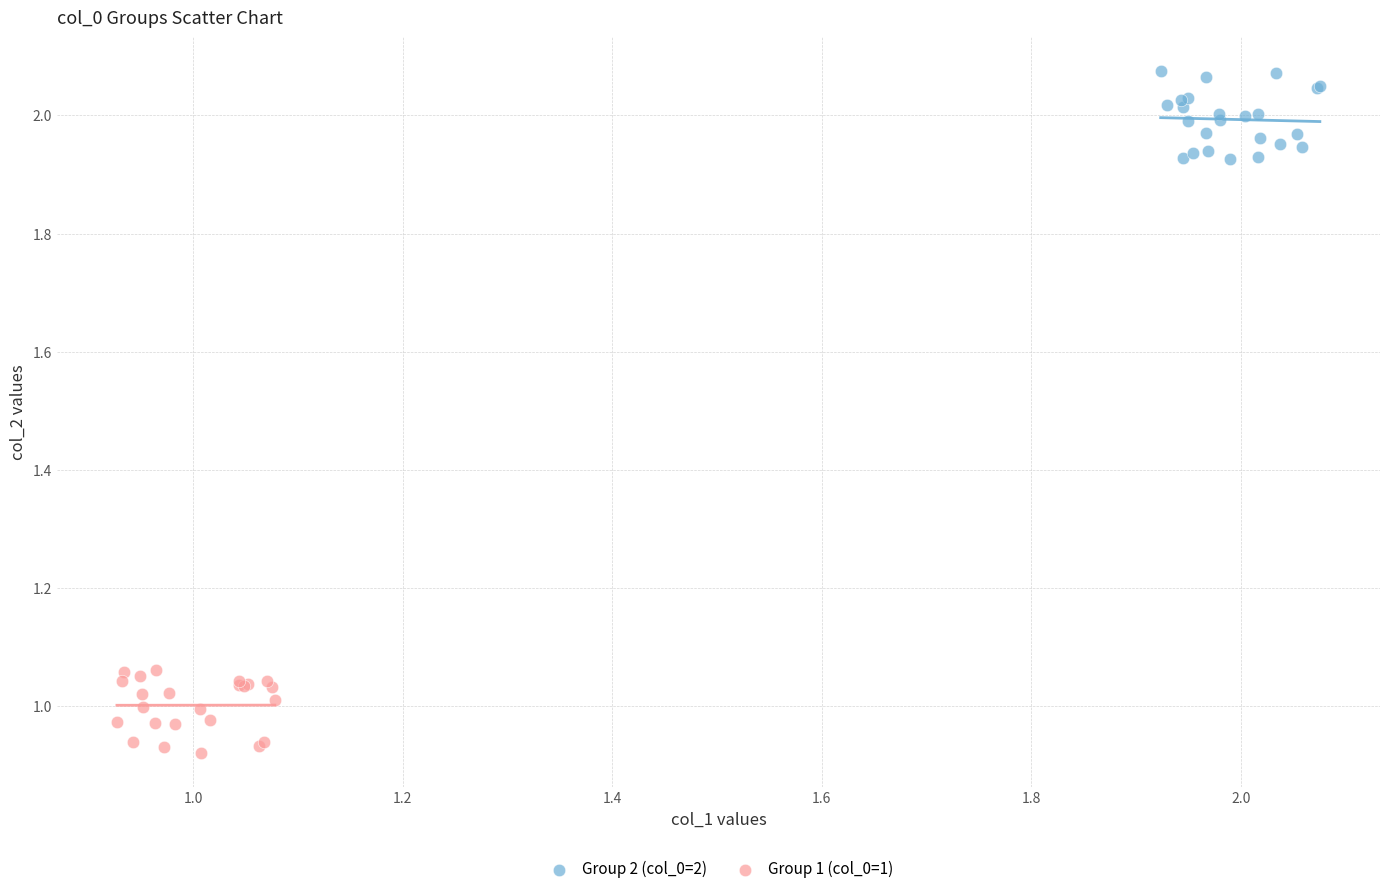

What are all the series names shown in the legend?

Group 2 (col_0=2), Group 1 (col_0=1)